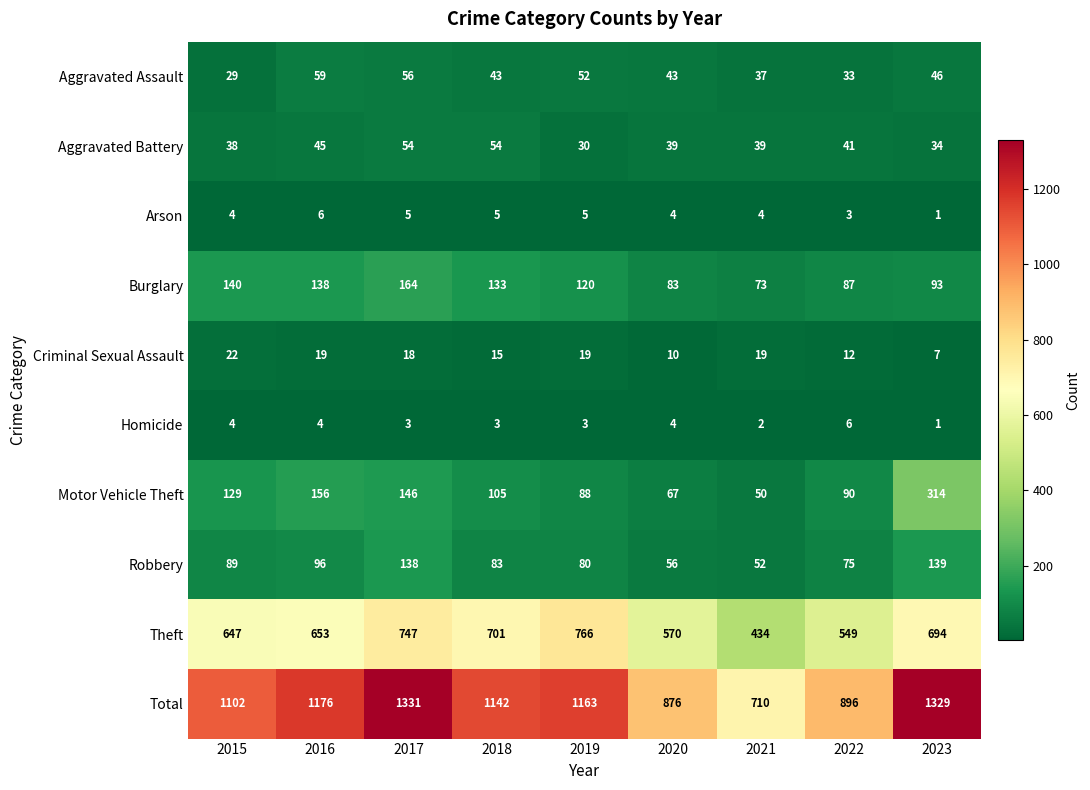

Which series has the widest spread of values?

Total